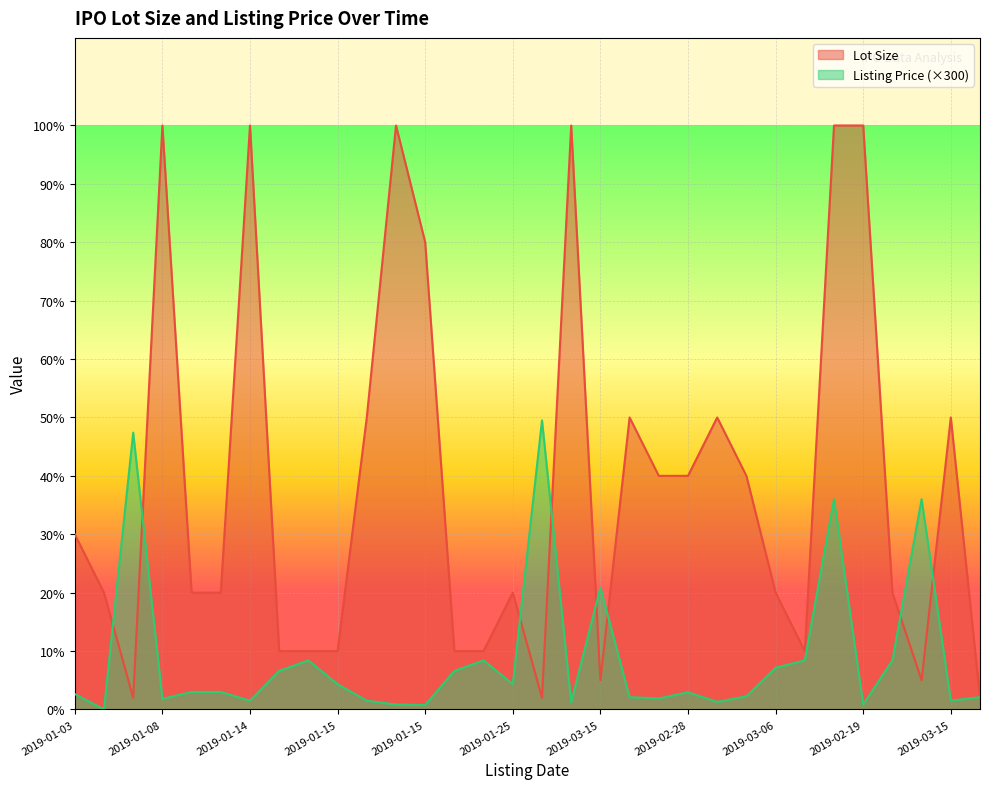

Which series has the largest range (max minus min)?

Lot Size